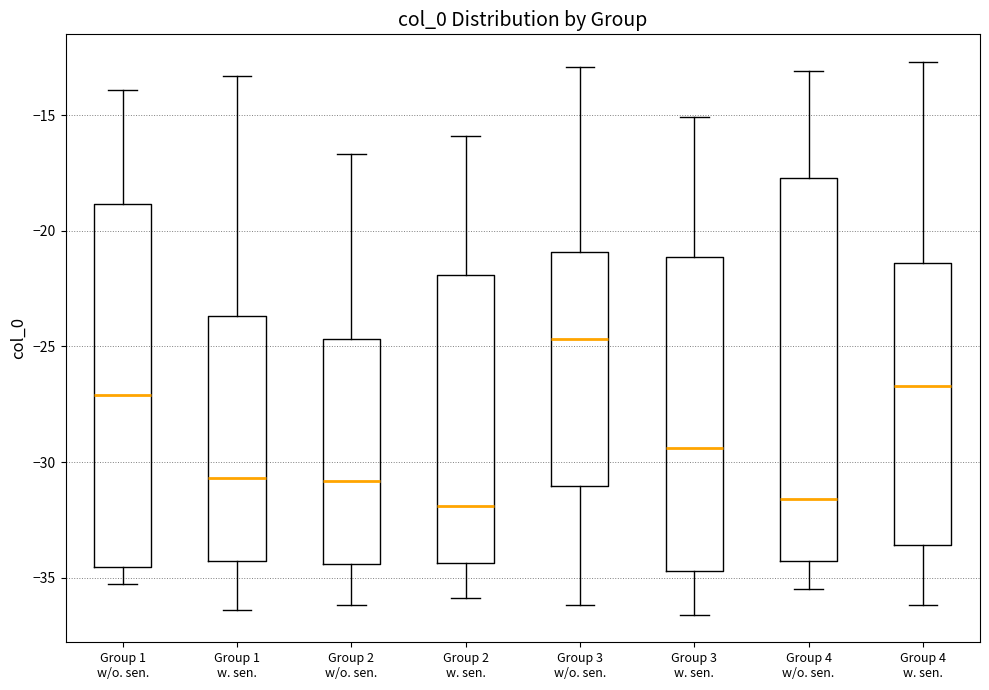

Reading left to right, read every box against the y-axis: the position of its median line, the range the box covers, and the ends of its whiskers. The values are not printed on the chart, so give them approximately, as read against the axis.

Group 1 w/o. sen.: median -27.0, box -34.5 to -19.0, whiskers -35.5 to -14.0
Group 1 w. sen.: median -30.5, box -34.5 to -23.5, whiskers -36.5 to -13.5
Group 2 w/o. sen.: median -31.0, box -34.5 to -24.5, whiskers -36.0 to -16.5
Group 2 w. sen.: median -32.0, box -34.5 to -22.0, whiskers -36.0 to -16.0
Group 3 w/o. sen.: median -24.5, box -31.0 to -21.0, whiskers -36.0 to -13.0
Group 3 w. sen.: median -29.5, box -34.5 to -21.0, whiskers -36.5 to -15.0
Group 4 w/o. sen.: median -31.5, box -34.5 to -17.5, whiskers -35.5 to -13.0
Group 4 w. sen.: median -26.5, box -33.5 to -21.5, whiskers -36.0 to -12.5